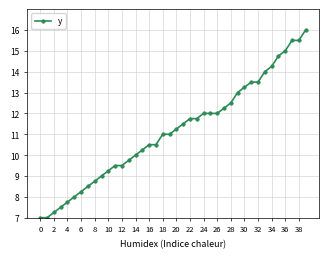

What is the average value?

11.1